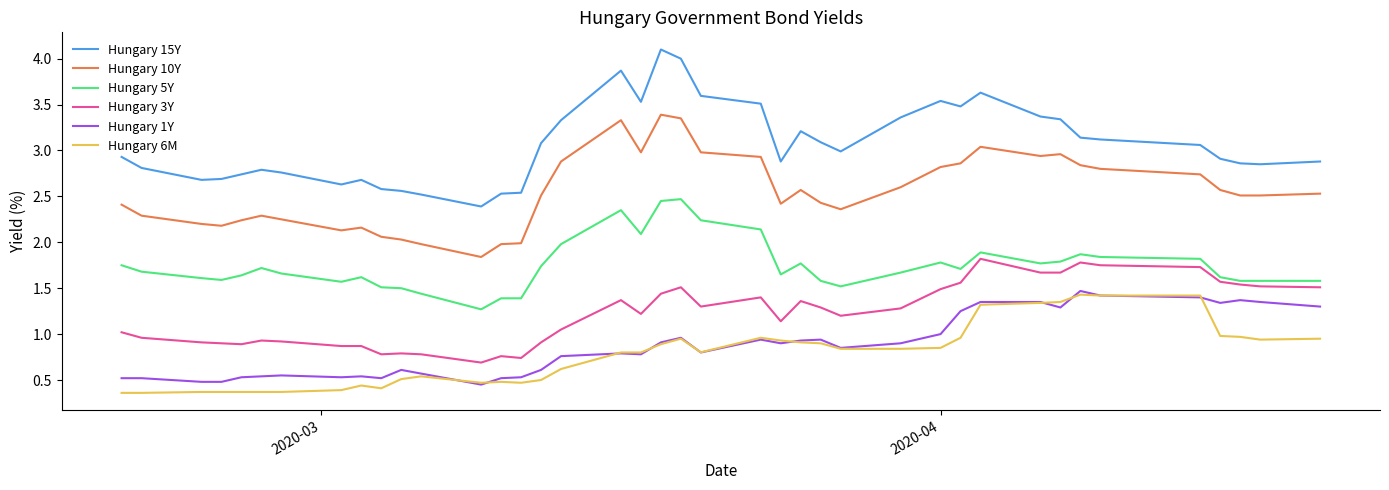

What is the highest value of the Hungary 15Y series?

4.1